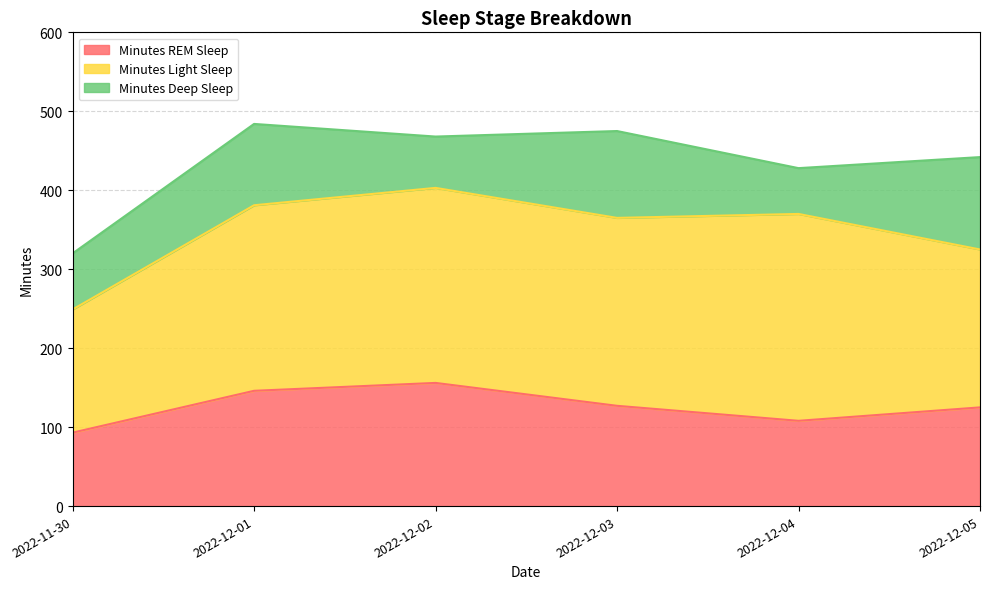

Reading left to right, extract all data points from this chart.

Minutes REM Sleep: 93	146	156	127	108	125
Minutes Light Sleep: 156	235	247	238	262	200
Minutes Deep Sleep: 71	103	65	110	58	117